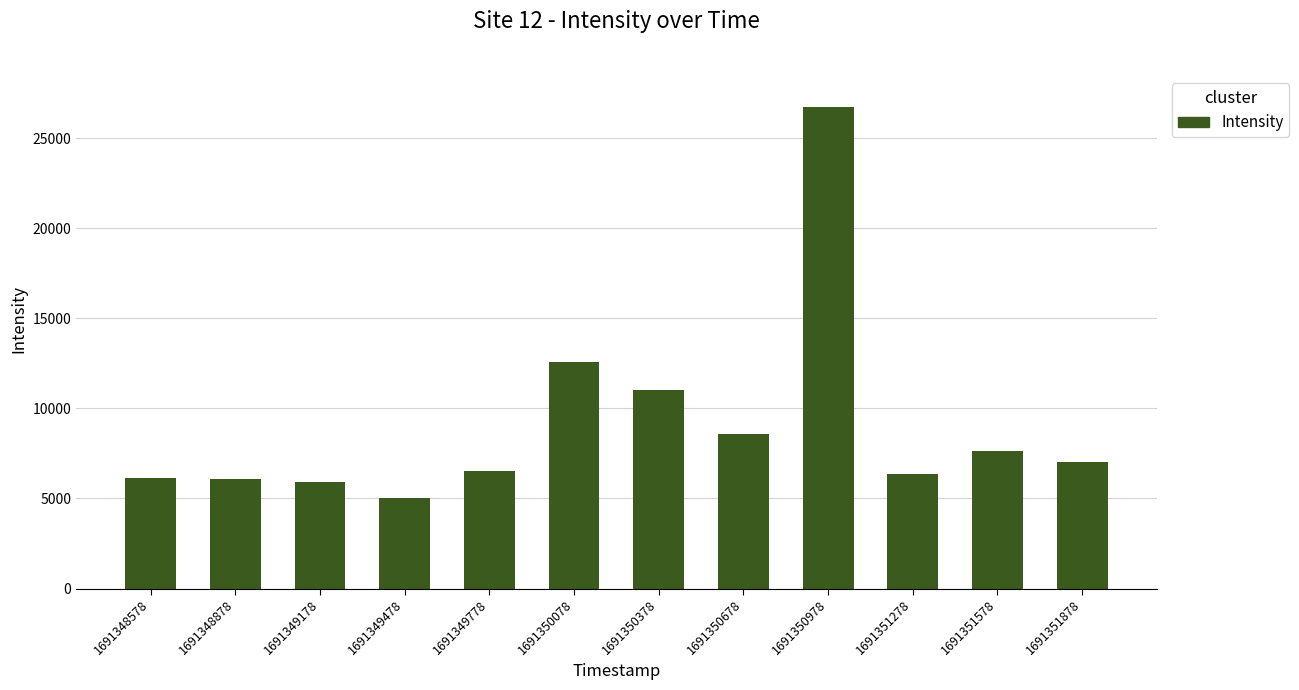

What is the value of the 8th bar from the left?

8596.0